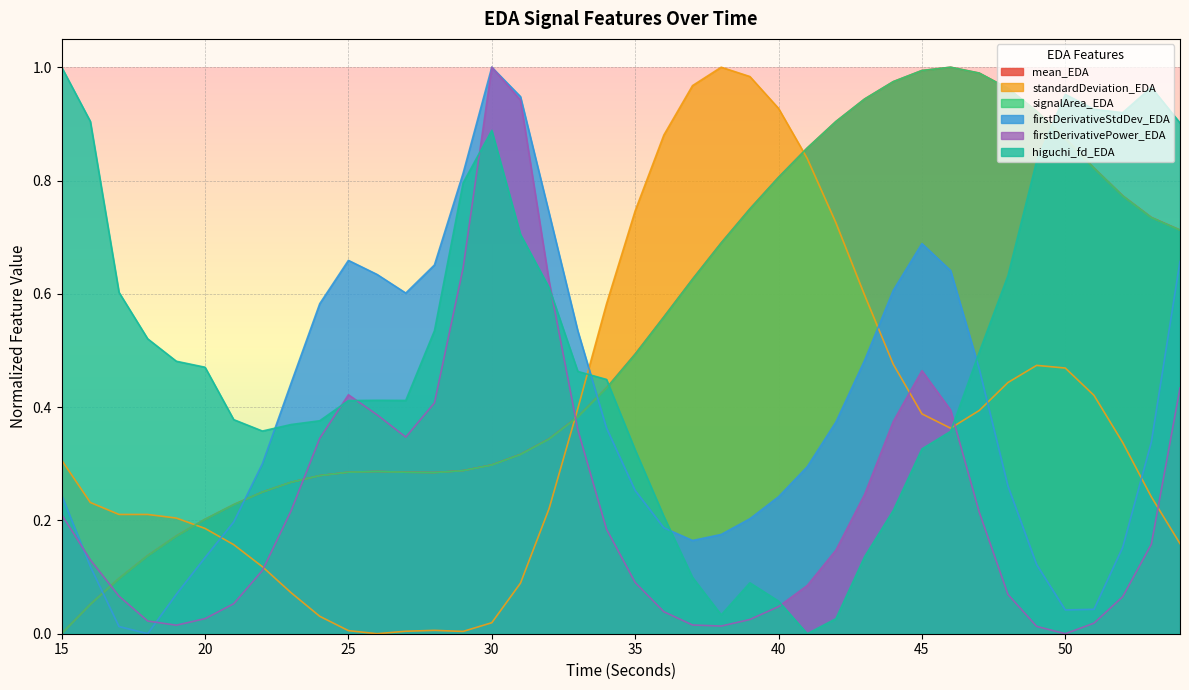

The standardDeviation_EDA series shows 0.7 at 35. True or false?

True